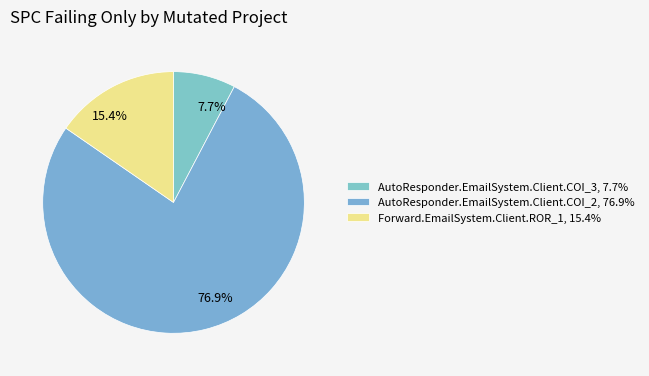

Rank the categories by value from lowest to highest.

AutoResponder.EmailSystem.Client.COI_3, Forward.EmailSystem.Client.ROR_1, AutoResponder.EmailSystem.Client.COI_2